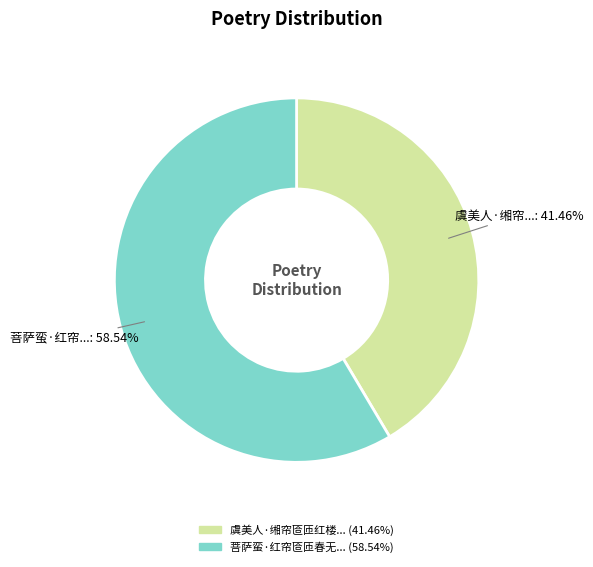

Is there any slice that represents more than half of the pie?

Yes